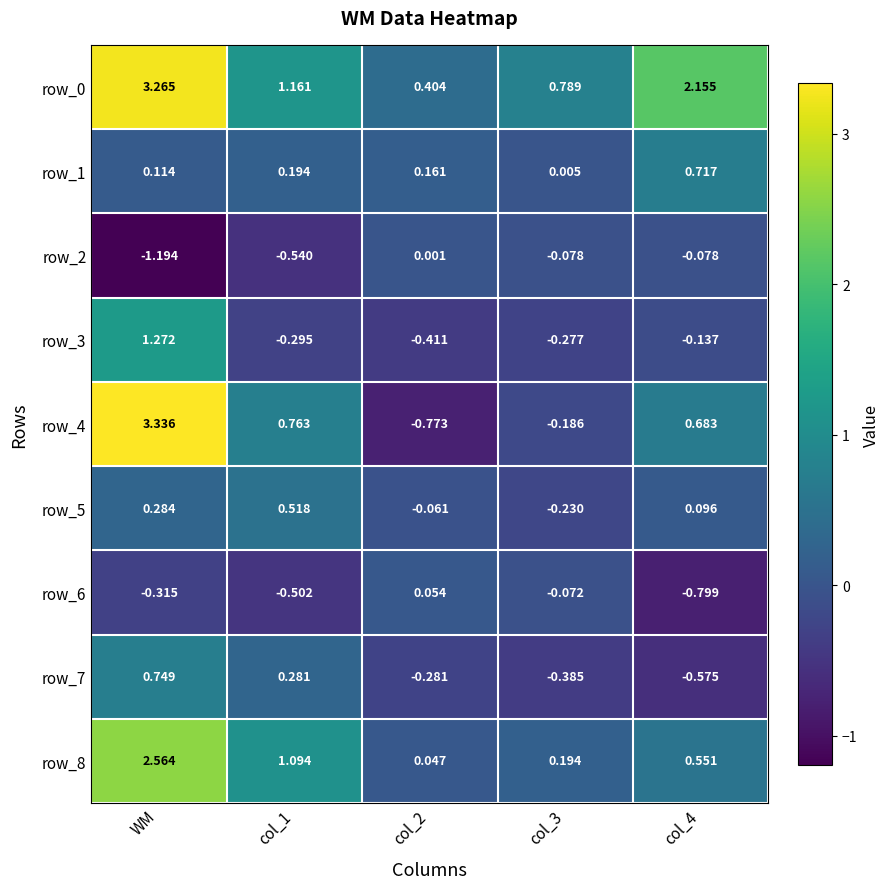

What is the total value across all series at WM?

10.1